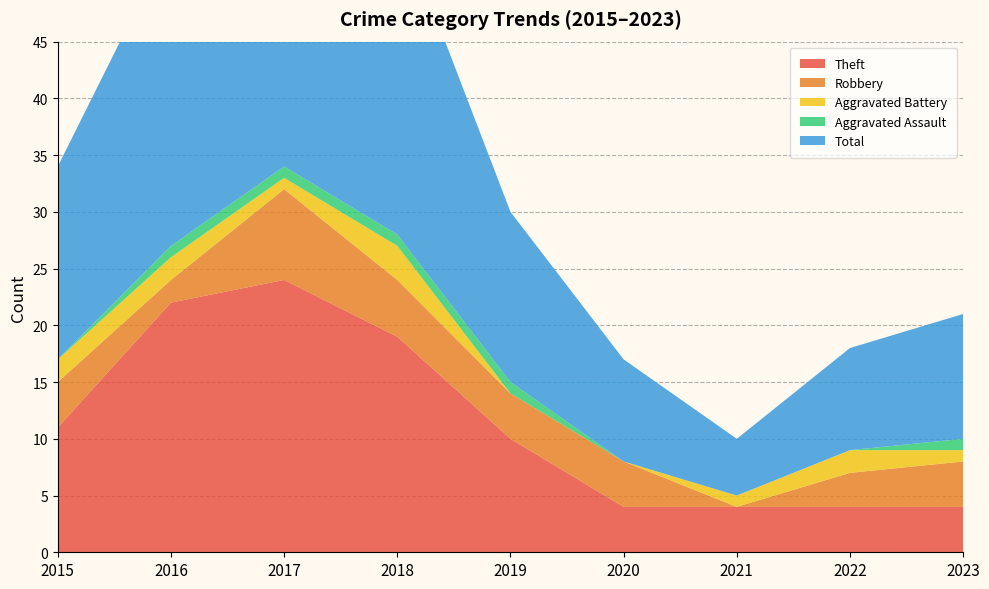

Reading right to left, transcribe all the data shown in this chart.

Theft: 2023=4	2022=4	2021=4	2020=4	2019=10	2018=19	2017=24	2016=22	2015=11
Robbery: 2023=4	2022=3	2021=0	2020=4	2019=4	2018=5	2017=8	2016=2	2015=4
Aggravated Battery: 2023=1	2022=2	2021=1	2020=0	2019=0	2018=3	2017=1	2016=2	2015=2
Aggravated Assault: 2023=1	2022=0	2021=0	2020=0	2019=1	2018=1	2017=1	2016=1	2015=0
Total: 2023=11	2022=9	2021=5	2020=9	2019=15	2018=28	2017=35	2016=27	2015=17